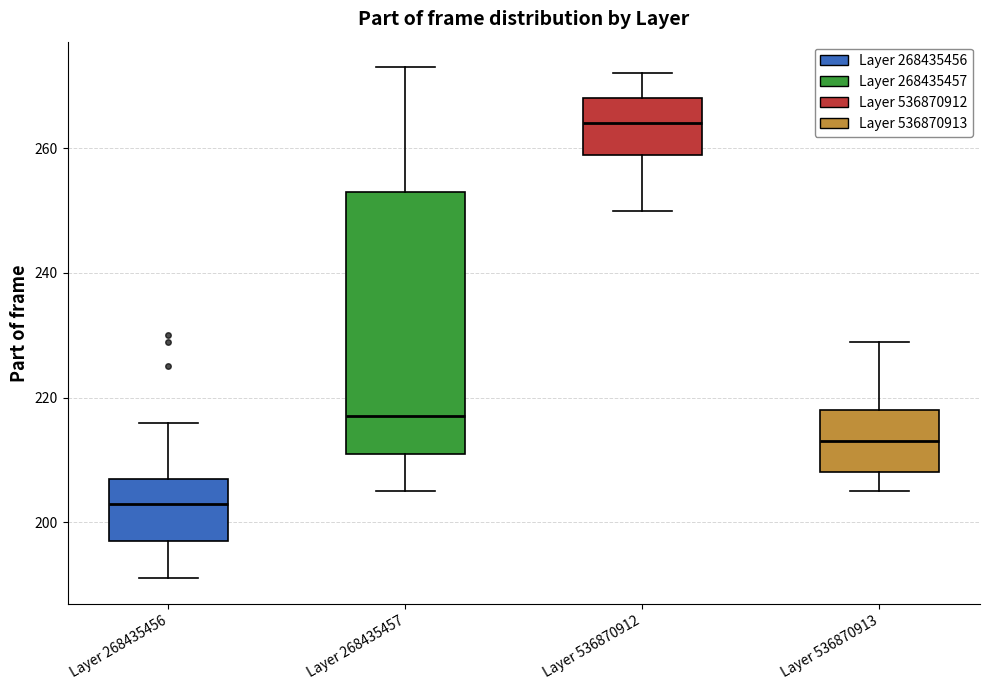

Reading left to right, read every box against the y-axis: the position of its median line, the range the box covers, and the ends of its whiskers. The values are not printed on the chart, so give them approximately, as read against the axis.

Layer 268435456: median 204, box 198 to 208, whiskers 192 to 216
Layer 268435457: median 218, box 212 to 254, whiskers 206 to 274
Layer 536870912: median 264, box 260 to 268, whiskers 250 to 272
Layer 536870913: median 214, box 208 to 218, whiskers 206 to 230